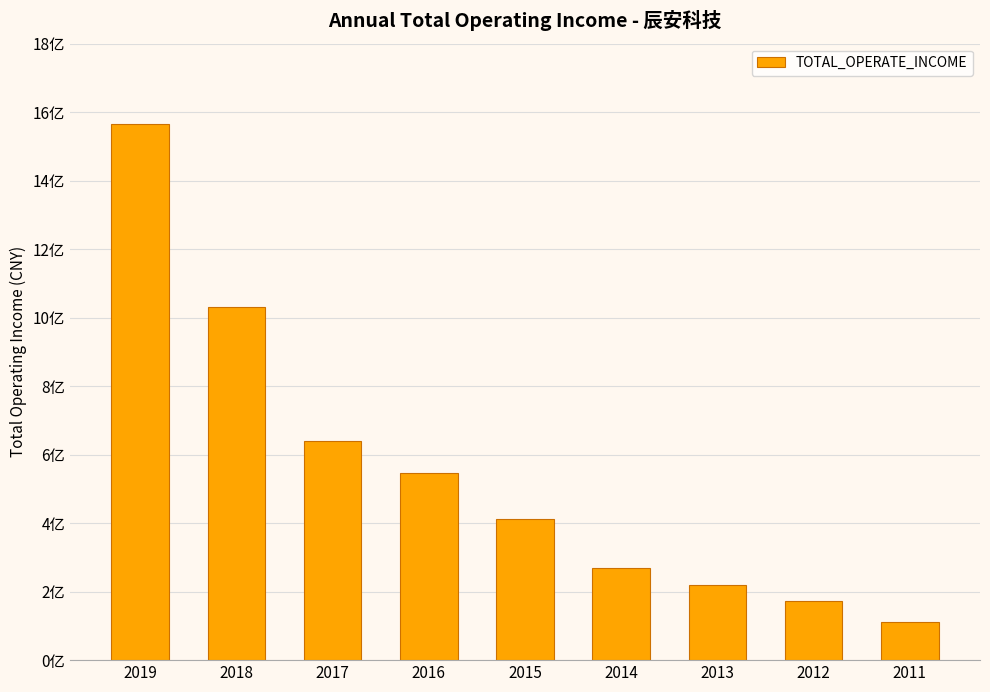

Reading left to right, transcribe all the data shown in this chart.

2019=1564941700.6	2018=1032129341.4	2017=638547988.0	2016=547580090.4	2015=413024023.4	2014=268746872.9	2013=218544999.2	2012=173324514.4	2011=110309273.1